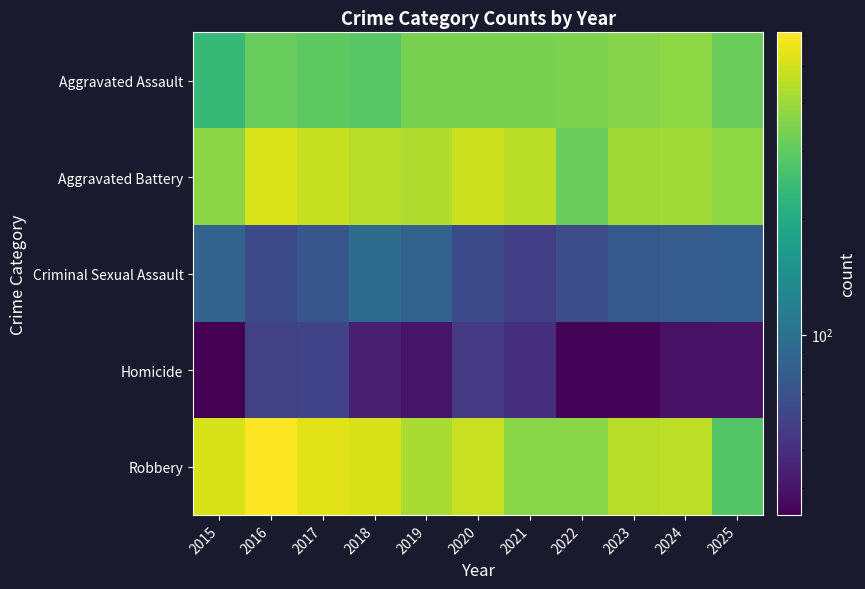

Which series has the largest range (max minus min)?

Robbery